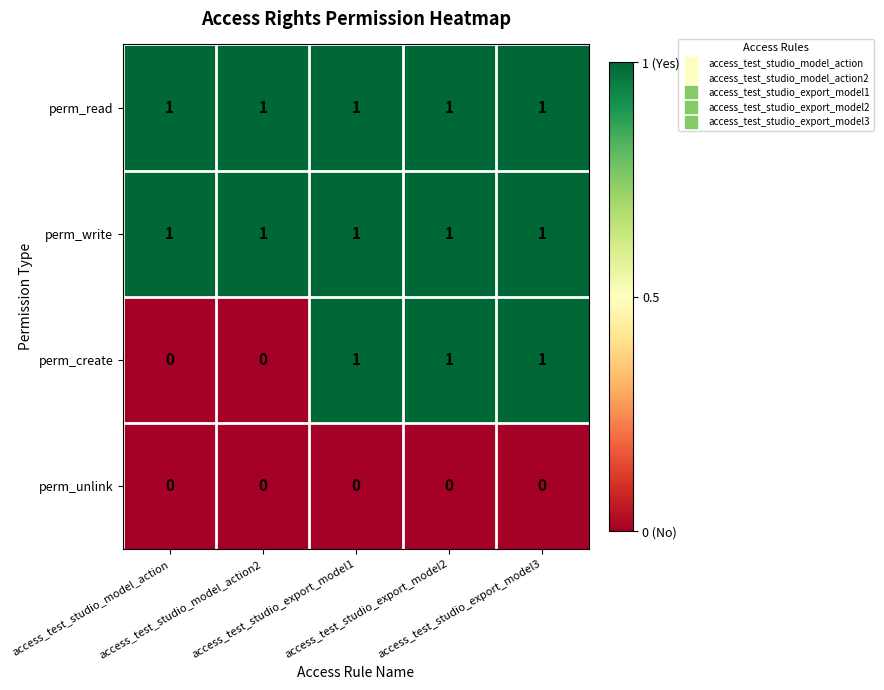

Which series has the largest range (max minus min)?

perm_create